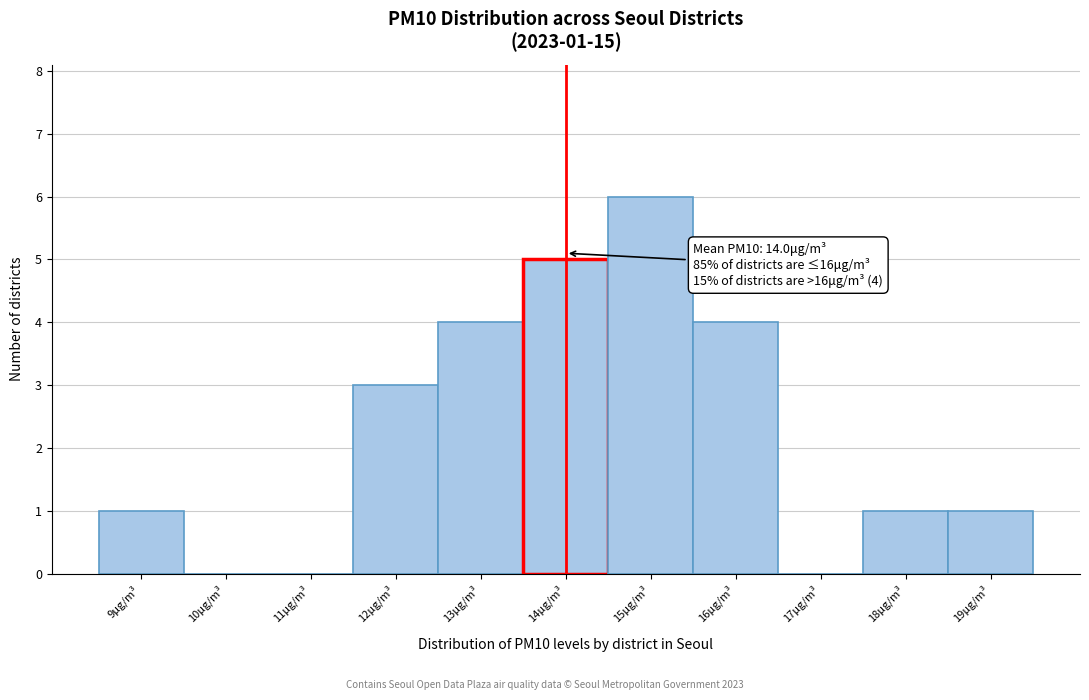

Over which range of the x-axis is the bar tallest?

14.5 to 15.5